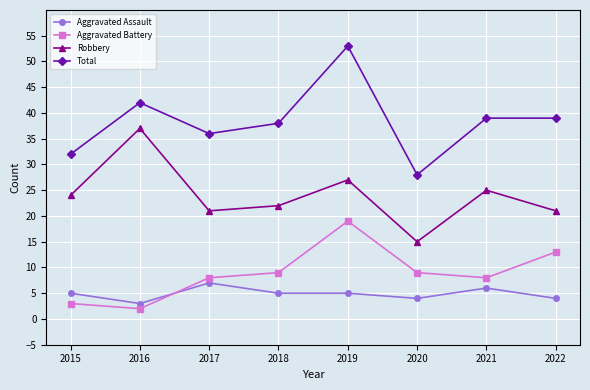

What is the value of the Total point at the 5th from the left?

53